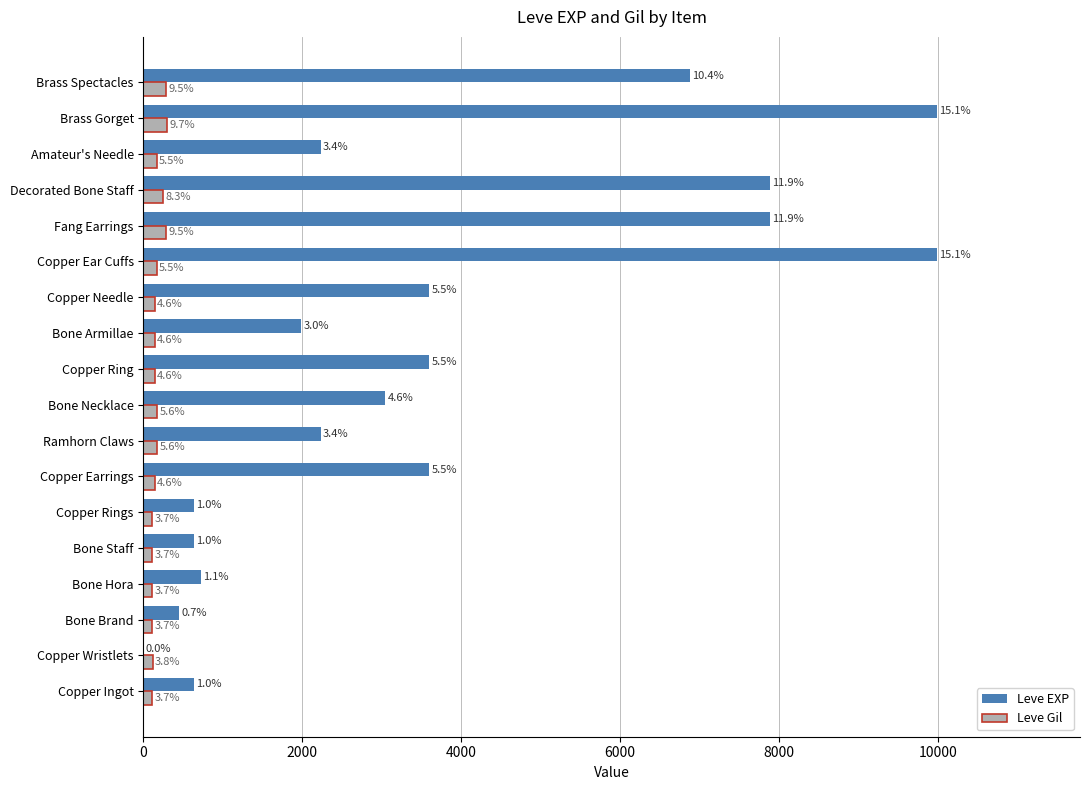

What is the highest value of the Leve EXP series?

9990